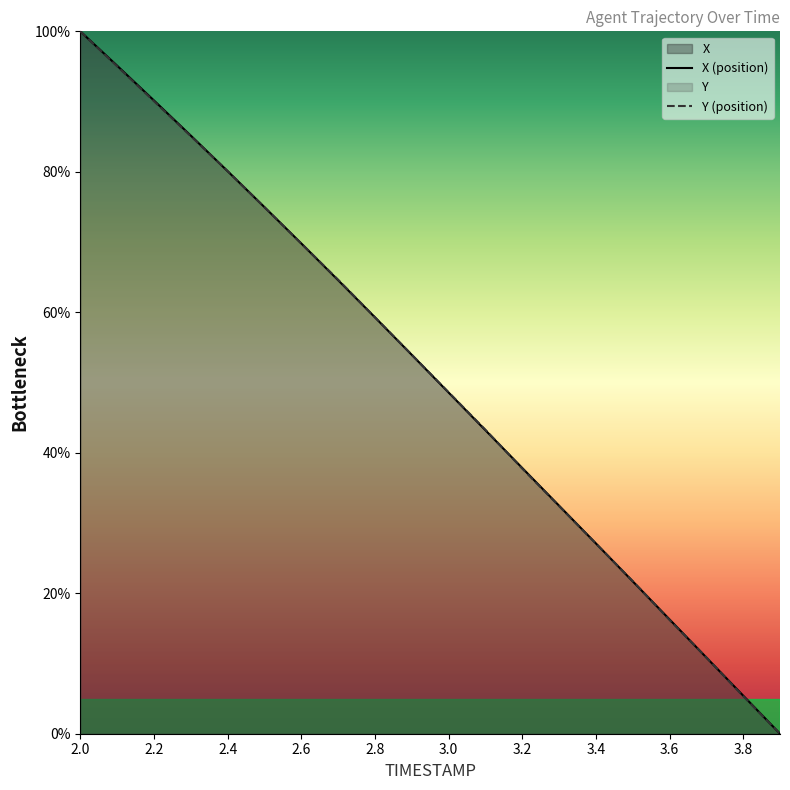

Does the chart have visible grid lines?

No